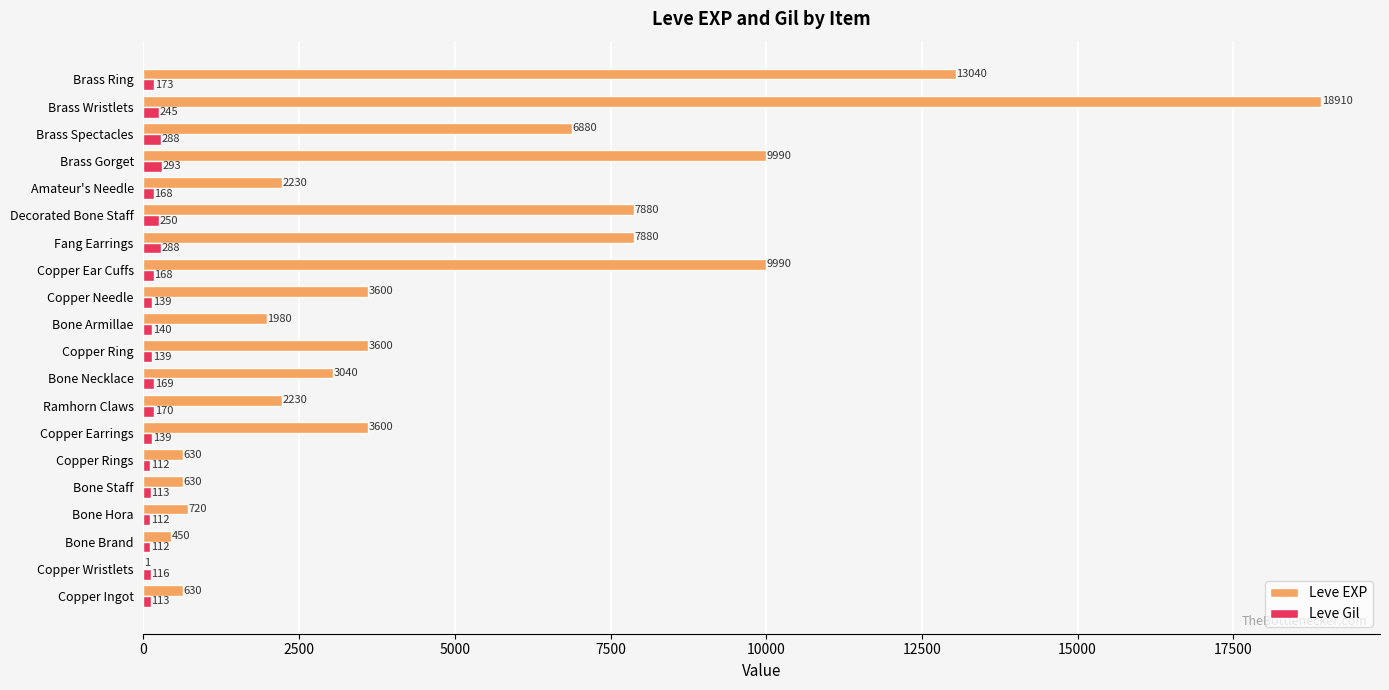

Between Bone Brand and Bone Necklace, which series saw the biggest shift?

Leve EXP